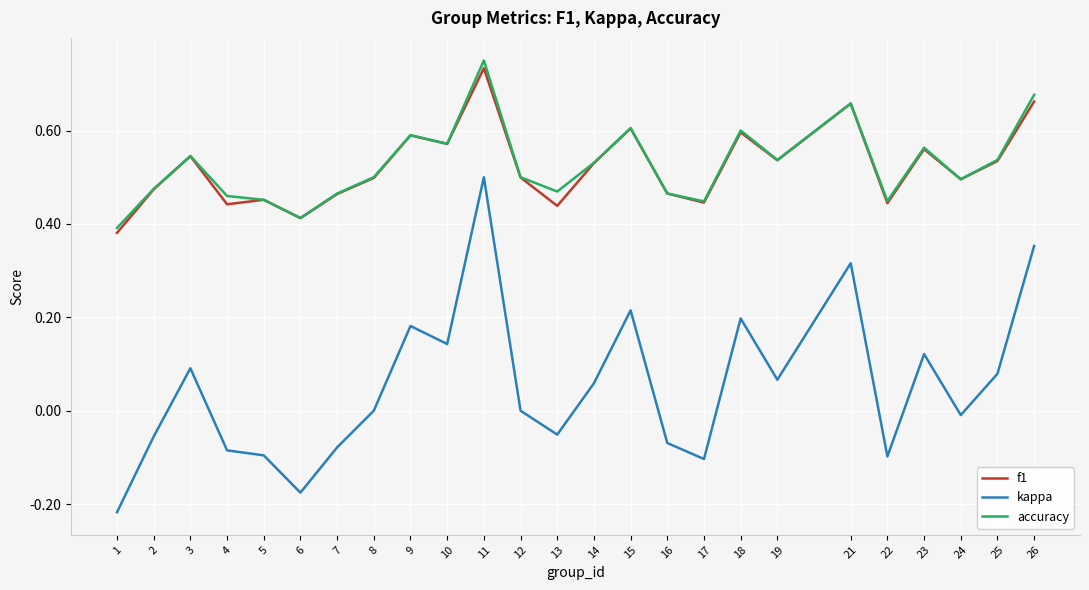

At which label does kappa reach its minimum?

1